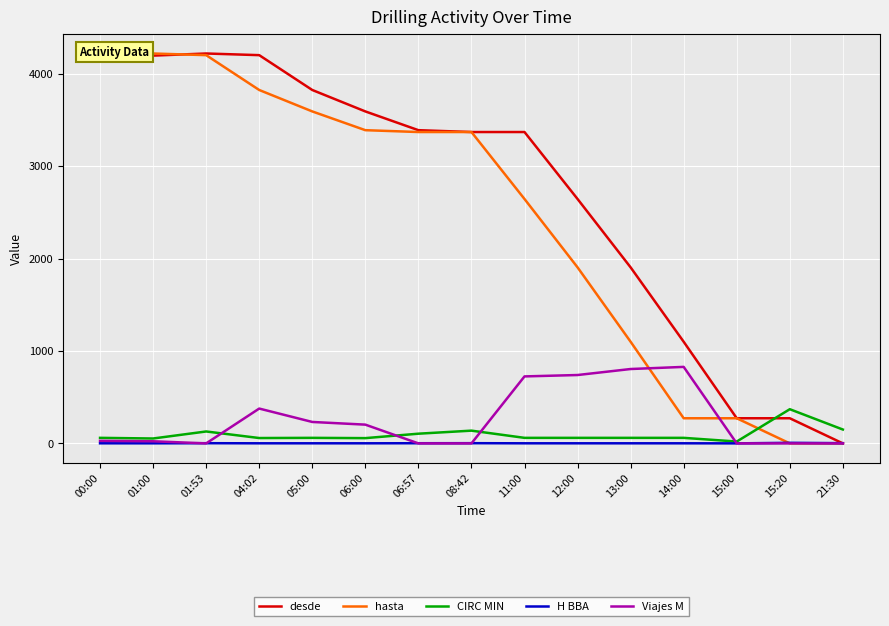

Between 14:00 and 21:30, which series saw the biggest shift?

desde